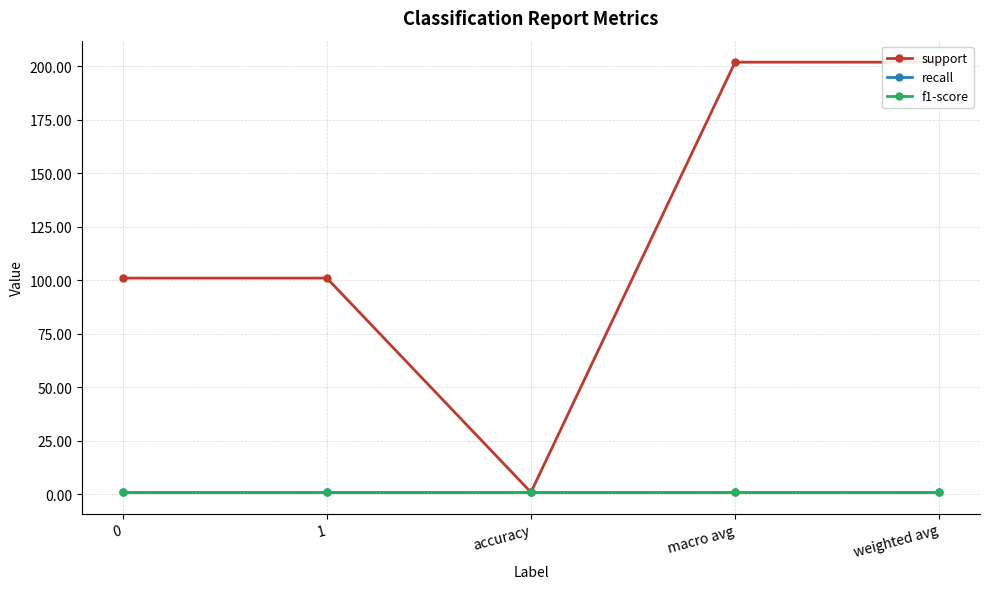

True or false: f1-score has a value of 0.5 at 1.

False